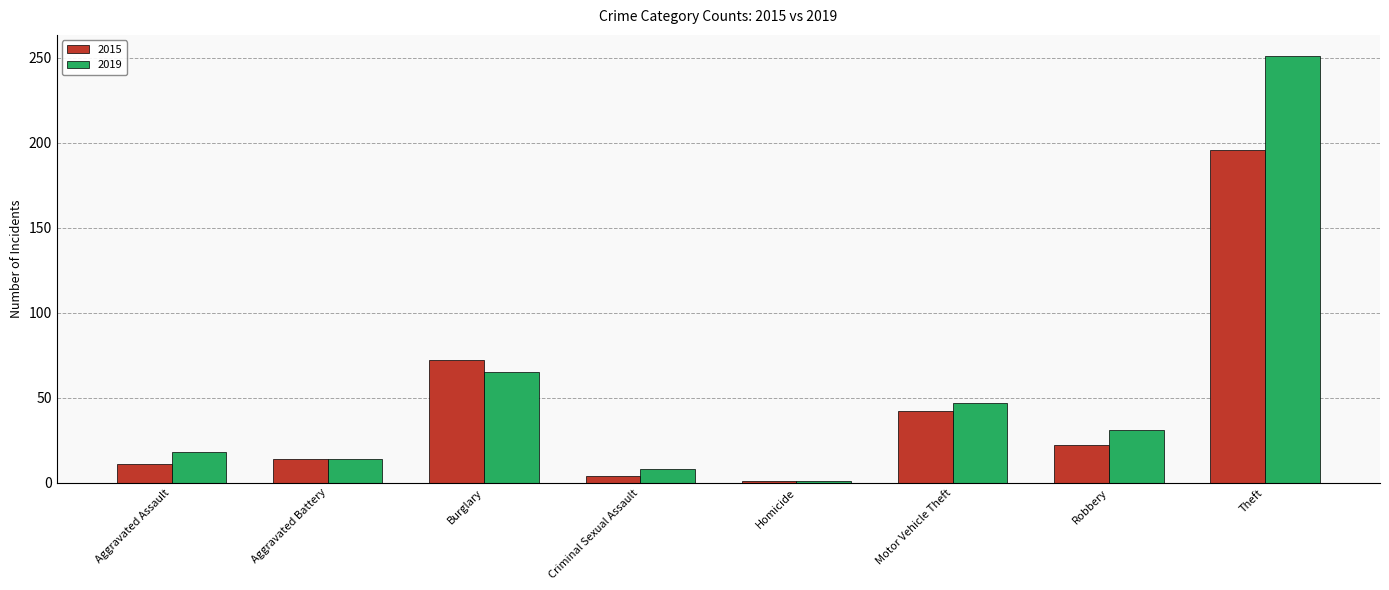

How many values in the 2015 series are below 22?

4